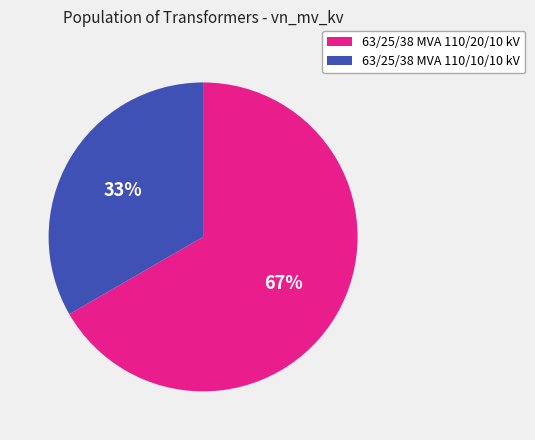

What is the largest slice in the pie chart?

63/25/38 MVA 110/20/10 kV